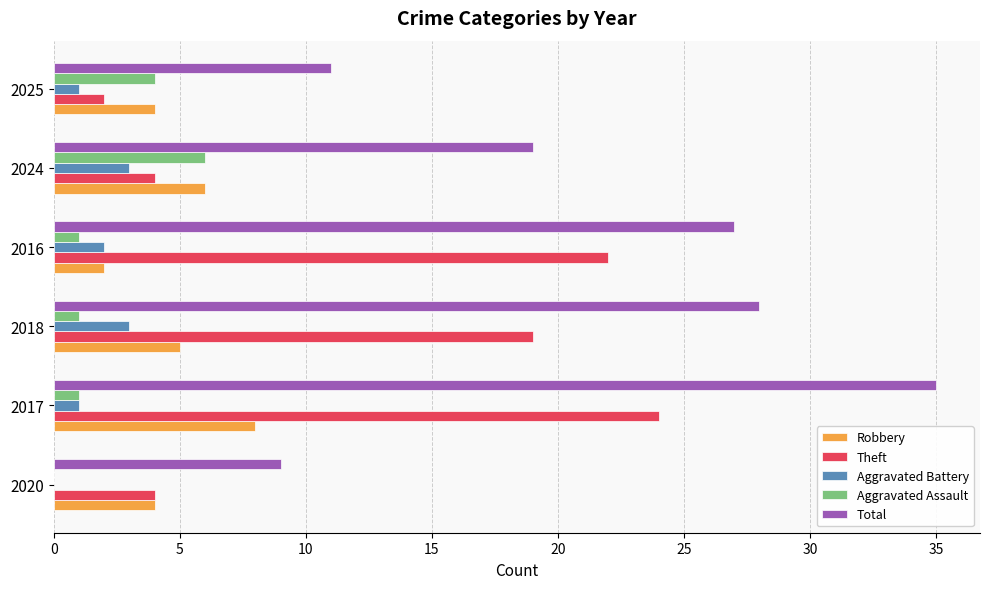

What is the maximum value shown in the chart?

35